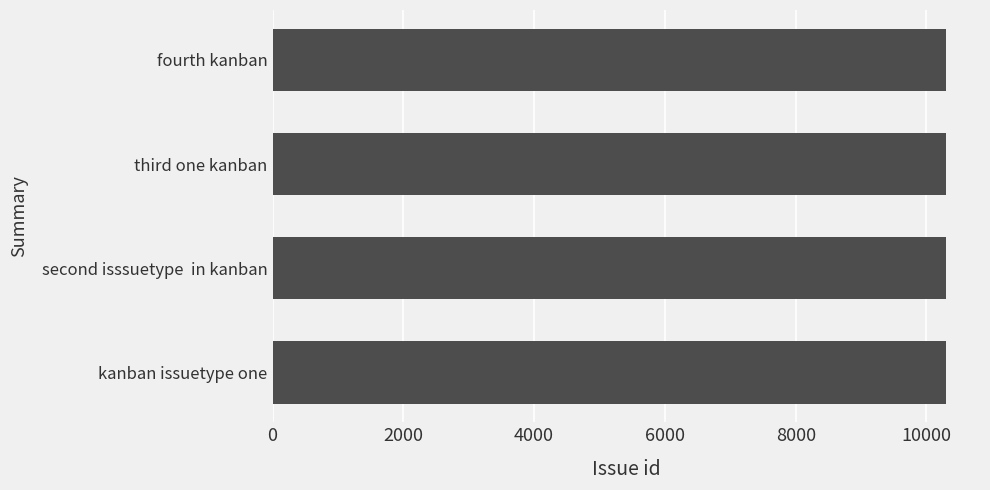

What is the maximum value shown in the chart?

10303